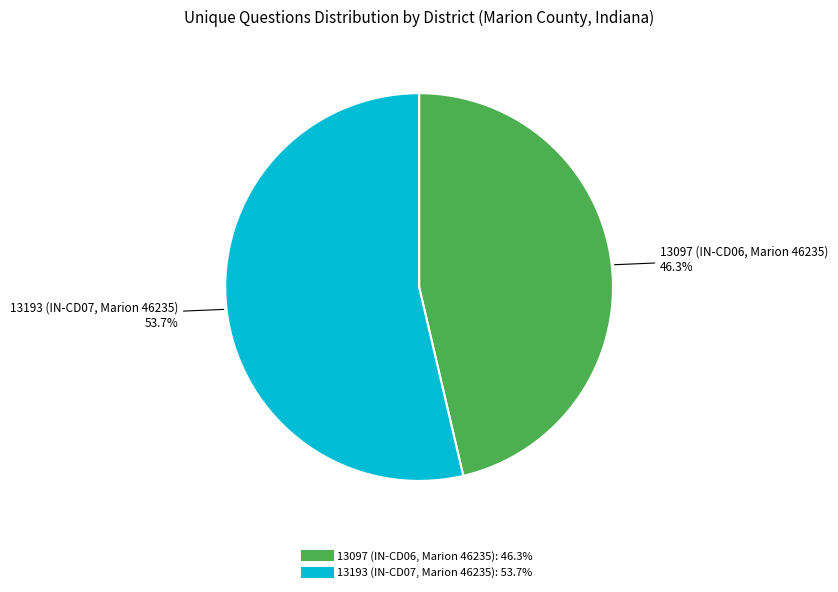

To the nearest percent, what is the difference between the largest and smallest slice percentages?

7%